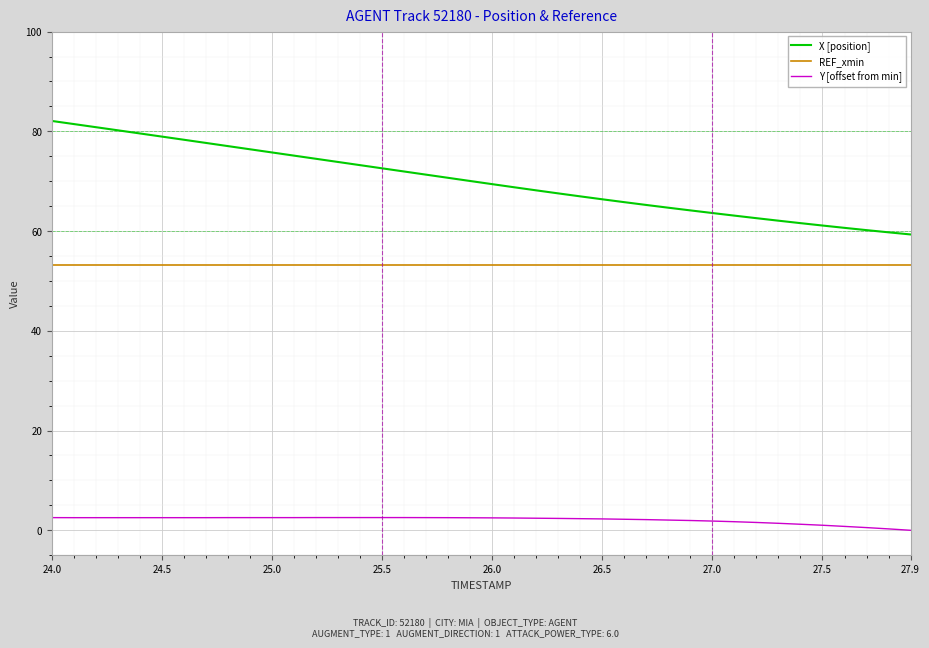

What is the maximum value shown in the chart?

82.1